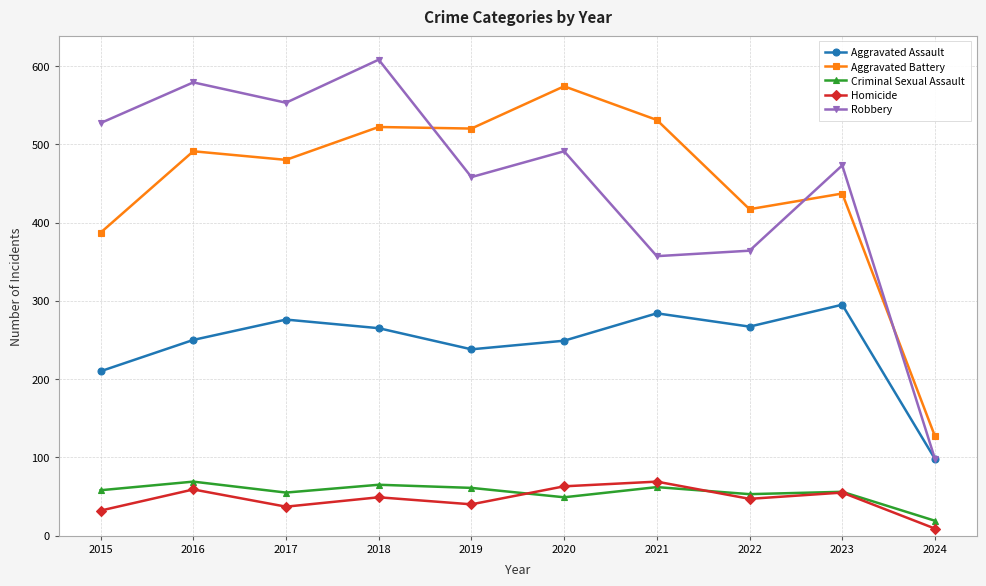

At which category is the sum across all series the highest?

2018